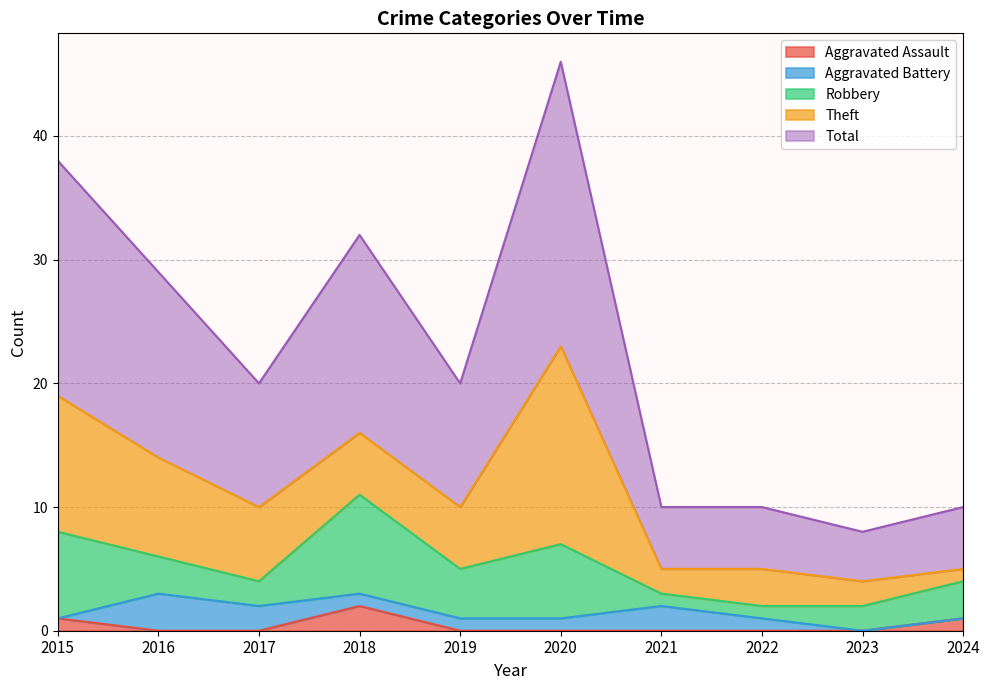

List the labels in order of Theft value, largest first.

2020, 2015, 2016, 2017, 2018, 2019, 2022, 2021, 2023, 2024